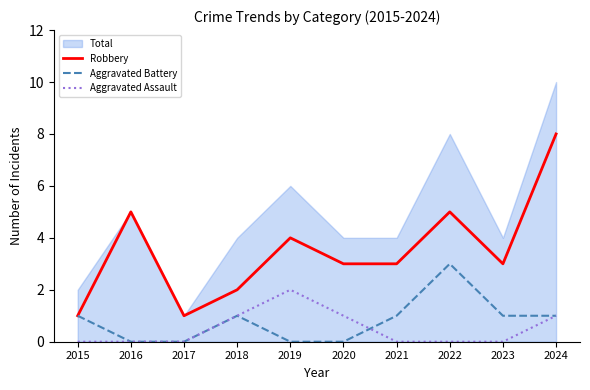

At which label is Aggravated Battery closest to 1?

2015